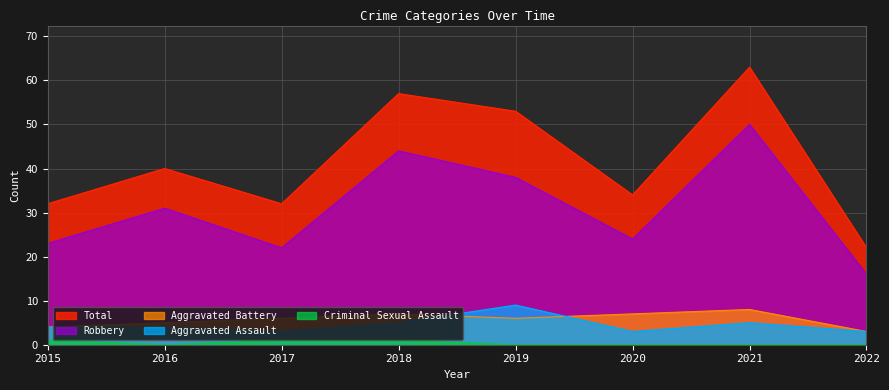

The value of Criminal Sexual Assault at 2019 is 0. True or false?

True